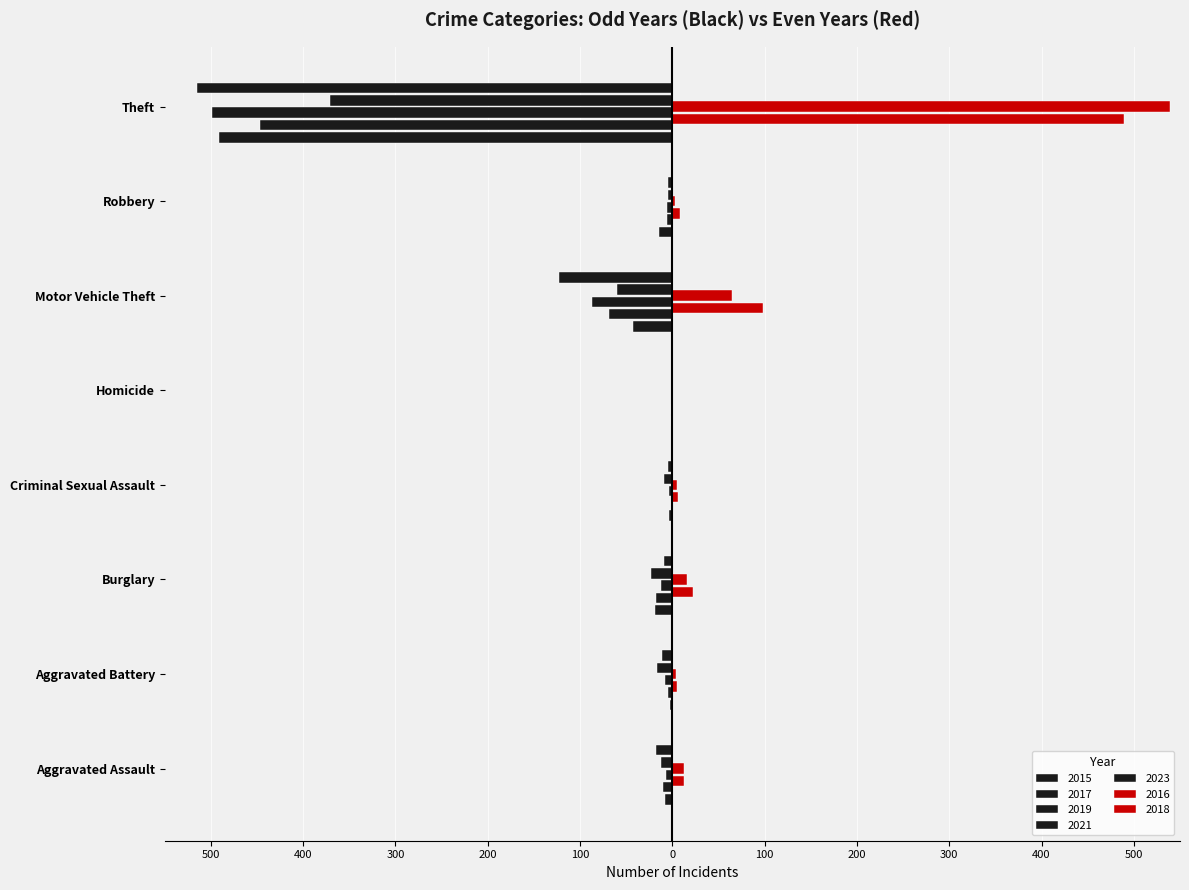

Which category has the highest value across all series?

Theft